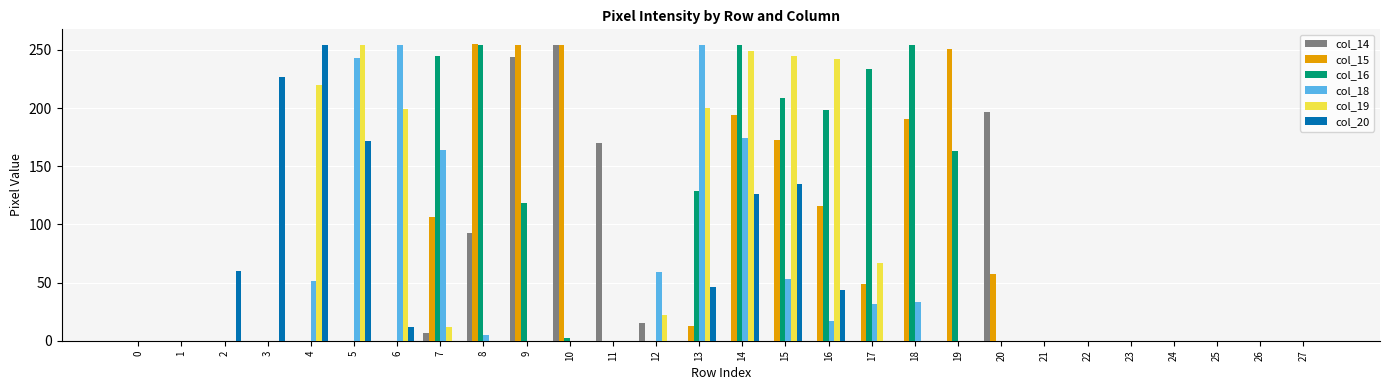

The value of col_20 at 9 is 86. True or false?

False